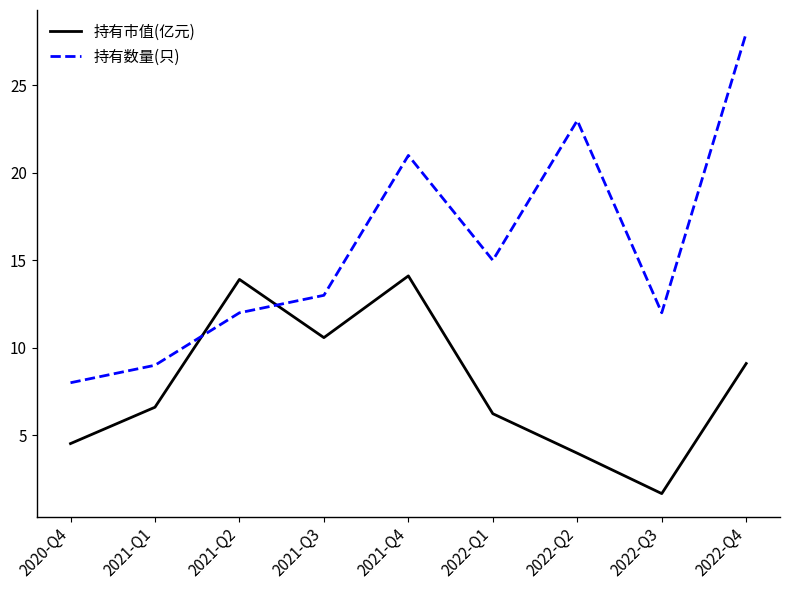

How many lines are shown in the chart?

2